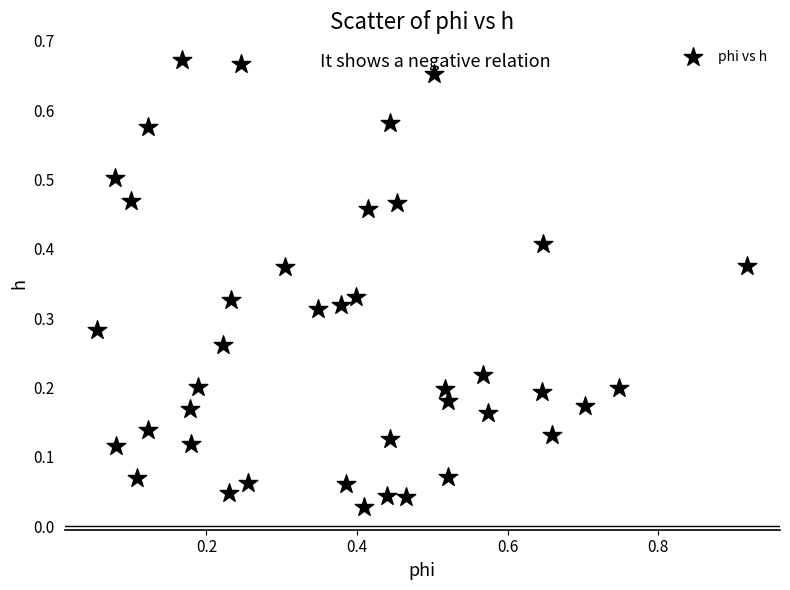

What is the range of X values (max minus min)?

0.9